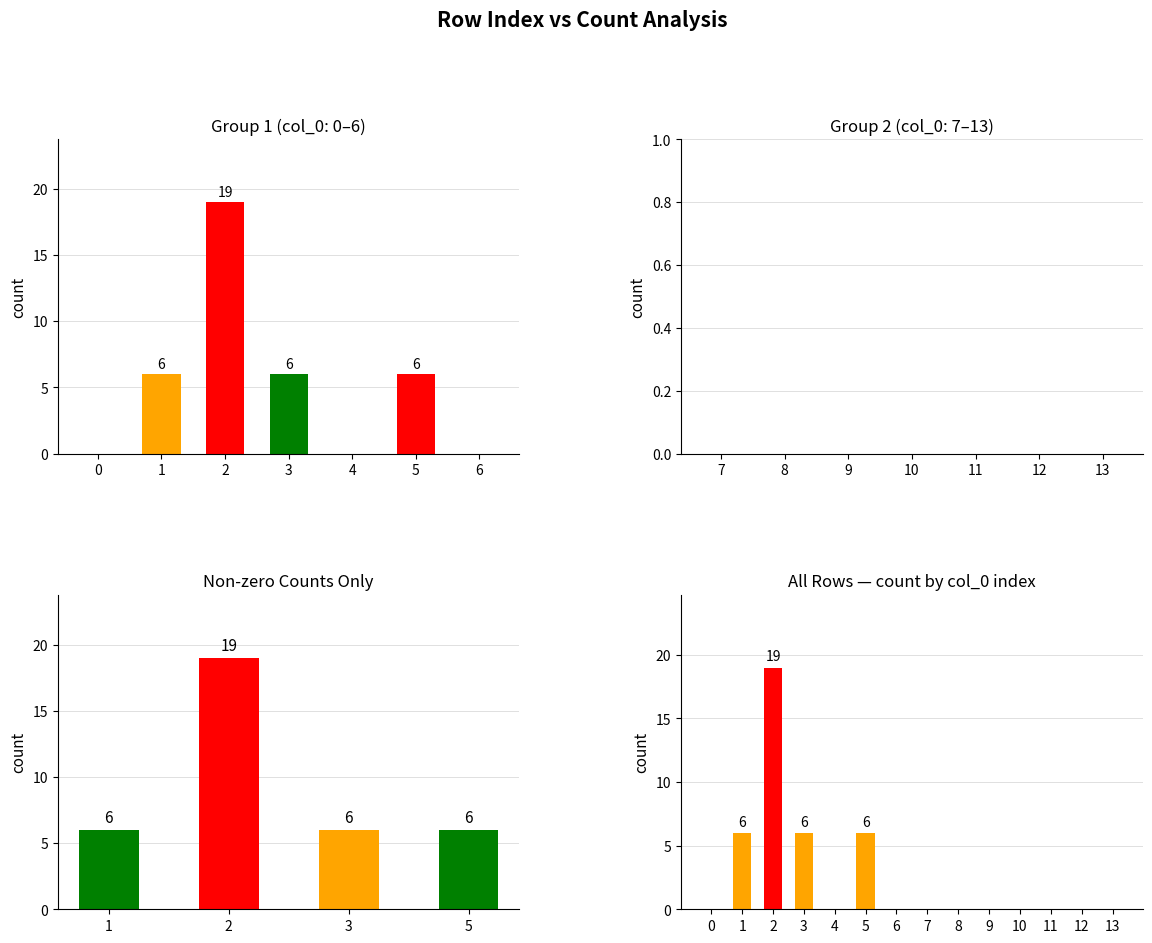

Does the chart contain stacked bars?

No